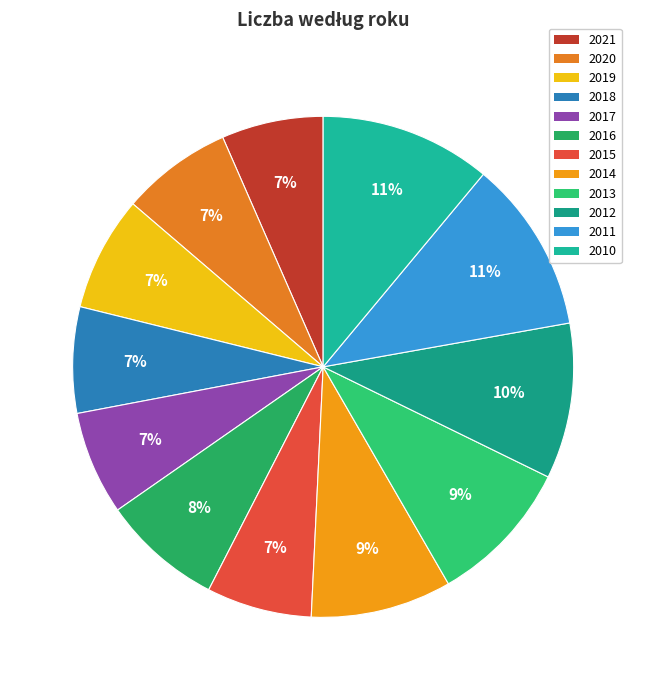

What is the smallest slice in the pie chart?

2021